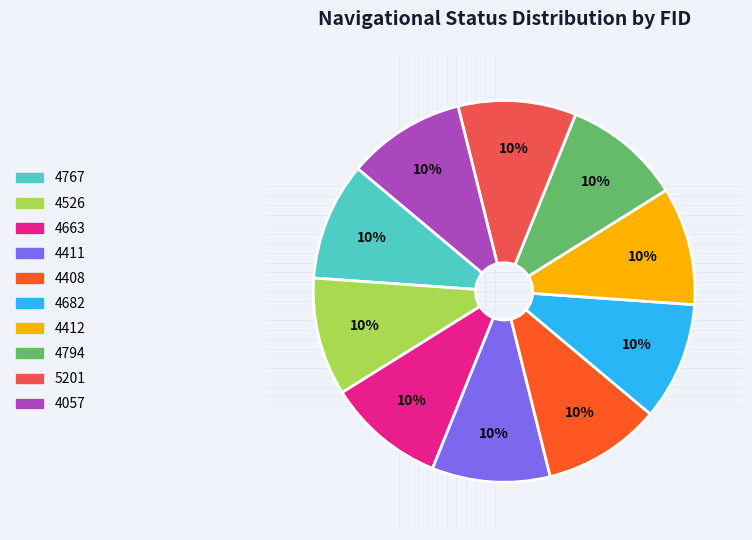

True or false: 4526 accounts for 10% of the total.

True